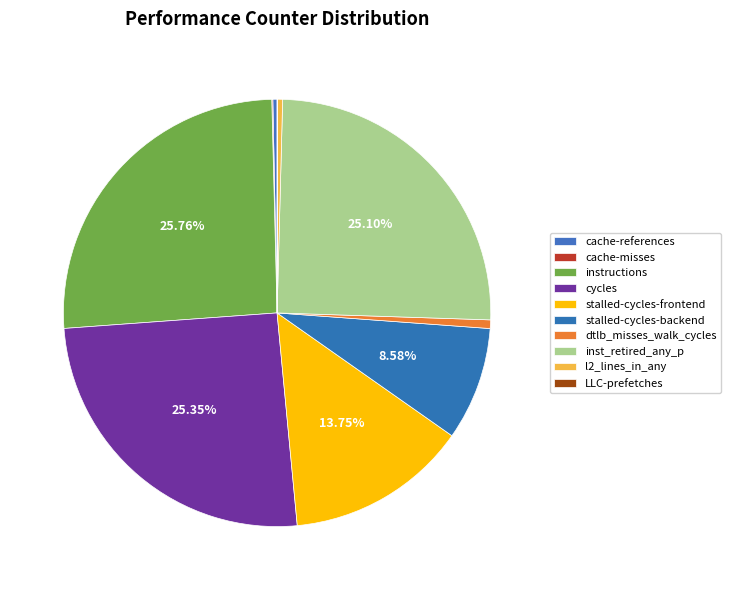

To the nearest percent, what portion does cycles represent?

25%